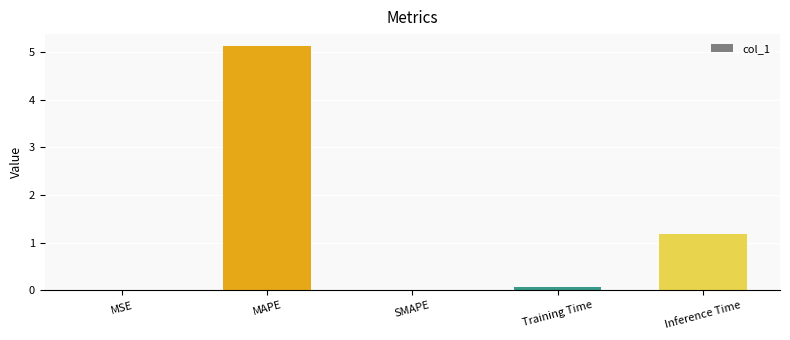

What is the change in value from MAPE to Inference Time?

-3.9